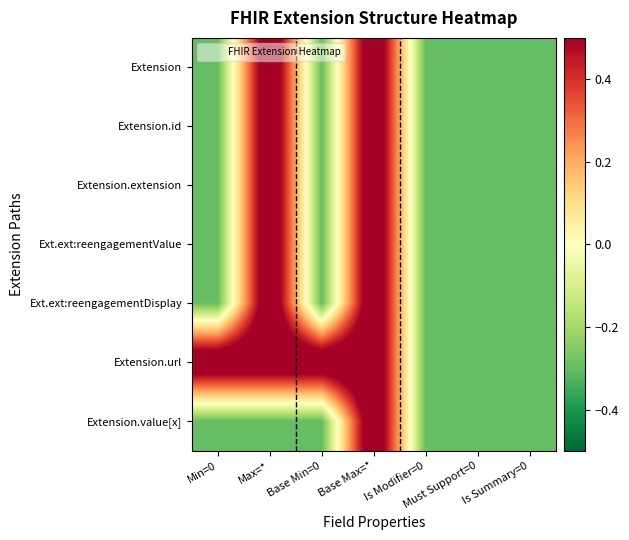

What is the difference between the highest and lowest values at Min=0?

1.0